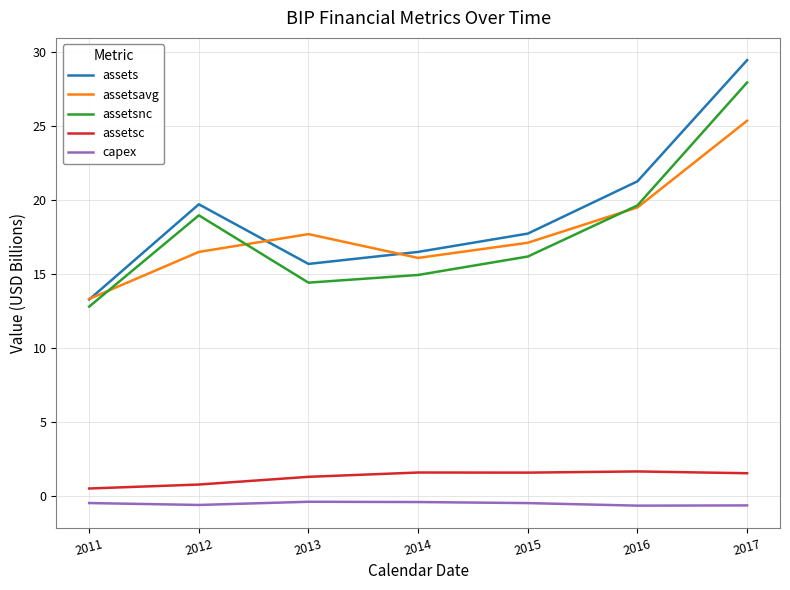

What is the sum of all capex values?

-3.9